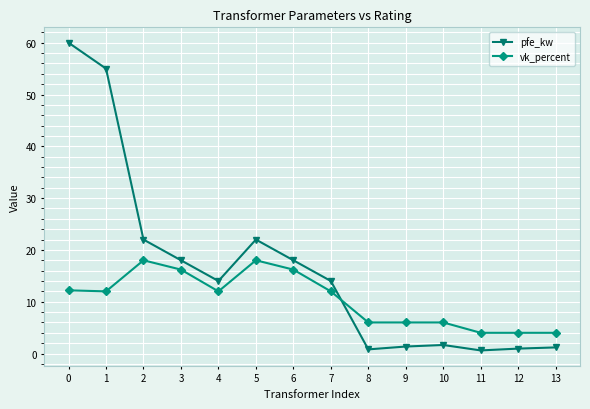

Is it true that pfe_kw equals 8.0 at 6?

False